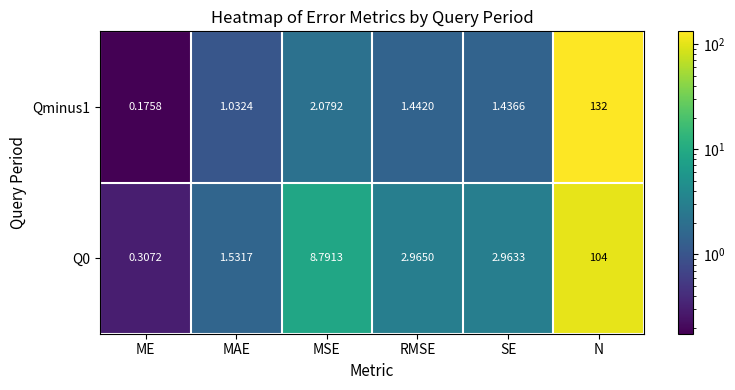

Which category has the lowest value in the Qminus1 series?

ME